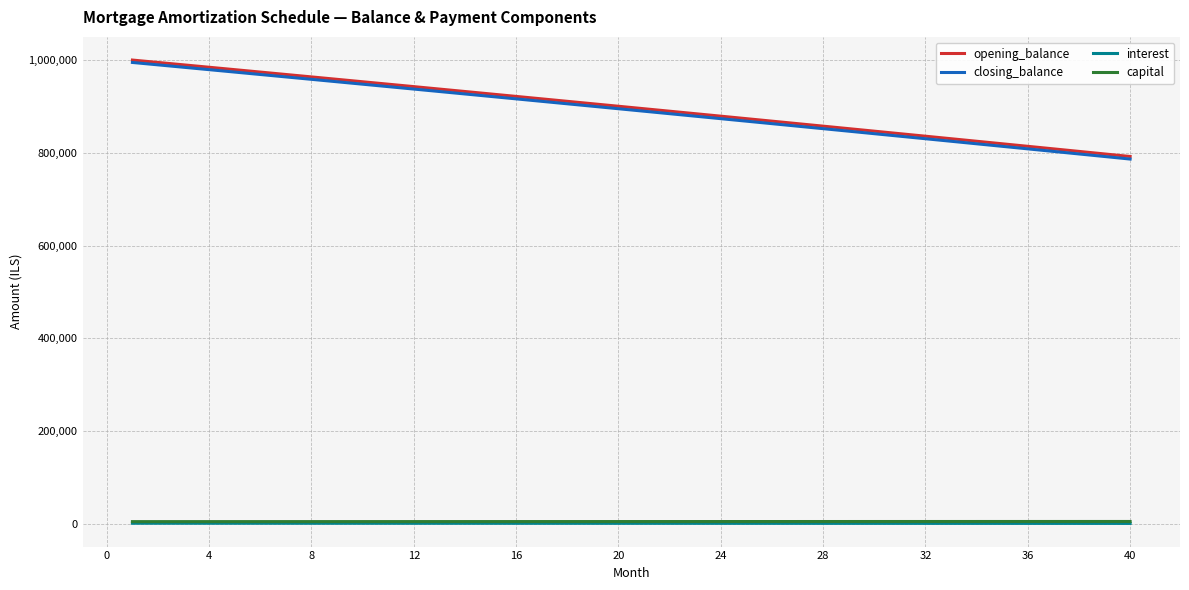

True or false: closing_balance and capital cross at least once.

False